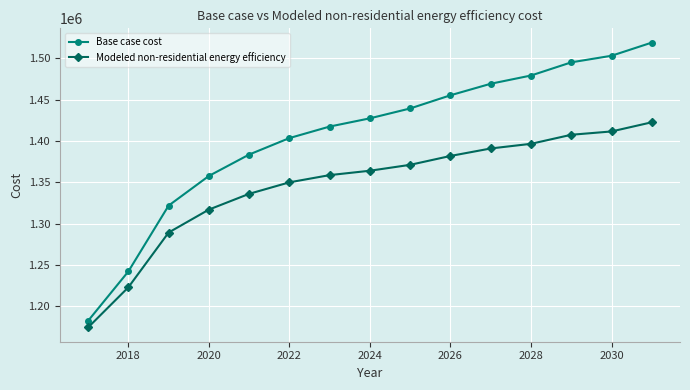

What is the difference between the maximum and minimum values in the Base case cost series?

336643.1